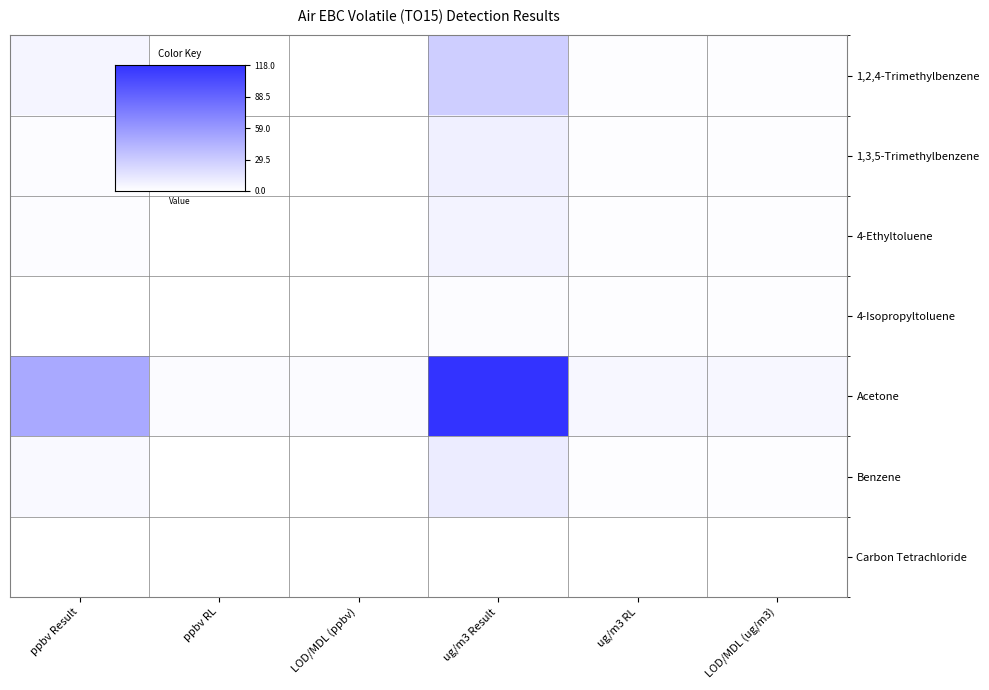

Reading left to right, transcribe all the data shown in this chart.

1,2,4-Trimethylbenzene: ppbv Result=5.8	ppbv RL=0.2	LOD/MDL (ppbv)=0.2	ug/m3 Result=28.6	ug/m3 RL=1.0	LOD/MDL (ug/m3)=1.0
1,3,5-Trimethylbenzene: ppbv Result=1.7	ppbv RL=0.2	LOD/MDL (ppbv)=0.2	ug/m3 Result=8.3	ug/m3 RL=1.0	LOD/MDL (ug/m3)=1.0
4-Ethyltoluene: ppbv Result=1.5	ppbv RL=0.2	LOD/MDL (ppbv)=0.2	ug/m3 Result=7.2	ug/m3 RL=1.0	LOD/MDL (ug/m3)=1.0
4-Isopropyltoluene: ppbv Result=0.3	ppbv RL=0.2	LOD/MDL (ppbv)=0.2	ug/m3 Result=1.5	ug/m3 RL=1.0	LOD/MDL (ug/m3)=1.0
Acetone: ppbv Result=49.7	ppbv RL=2.1	LOD/MDL (ppbv)=2.1	ug/m3 Result=118.0	ug/m3 RL=5.0	LOD/MDL (ug/m3)=5.0
Benzene: ppbv Result=3.4	ppbv RL=0.3	LOD/MDL (ppbv)=0.3	ug/m3 Result=11.0	ug/m3 RL=1.0	LOD/MDL (ug/m3)=1.0
Carbon Tetrachloride: ppbv Result=0.1	ppbv RL=0.0	LOD/MDL (ppbv)=0.0	ug/m3 Result=0.5	ug/m3 RL=0.2	LOD/MDL (ug/m3)=0.2